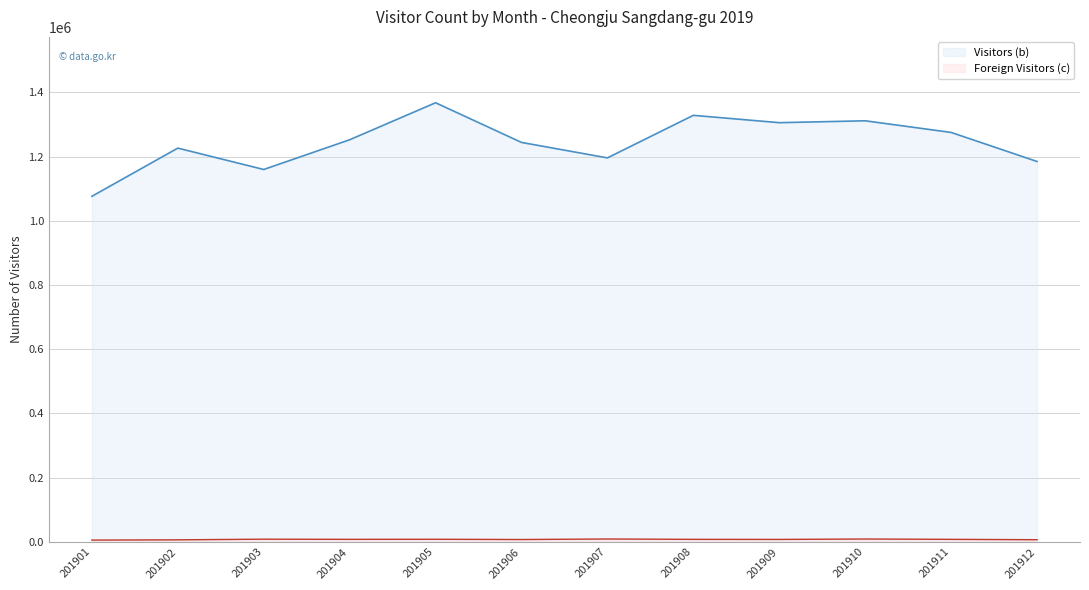

What is the sum of the Foreign Visitors (c) values at 201903 and 201909?

15675